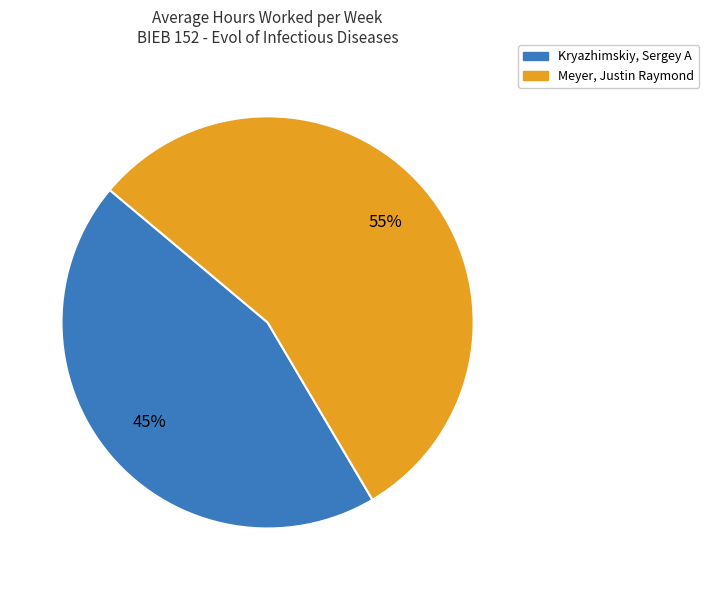

How many segments does this pie chart have?

2